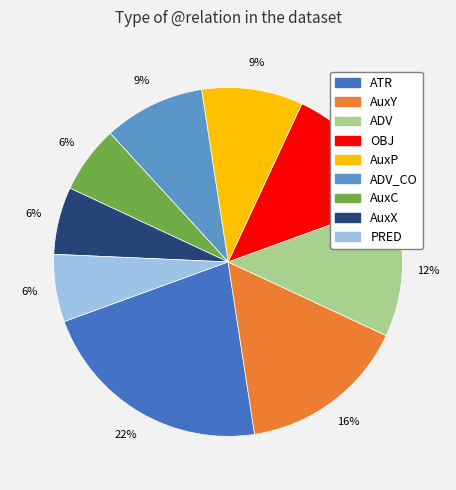

To the nearest percent, what portion does AuxP represent?

9%